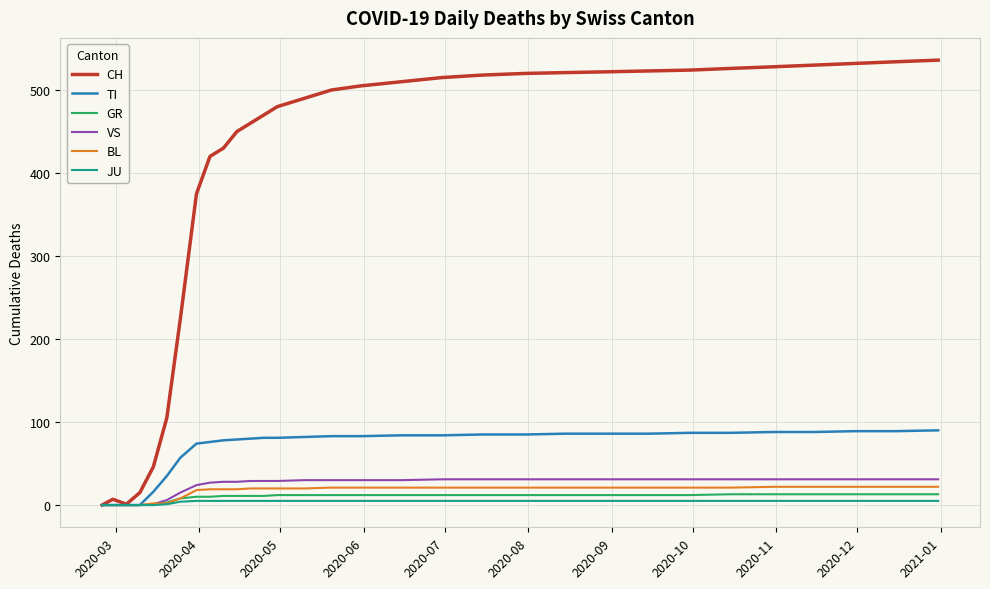

Which series has the widest spread of values?

CH